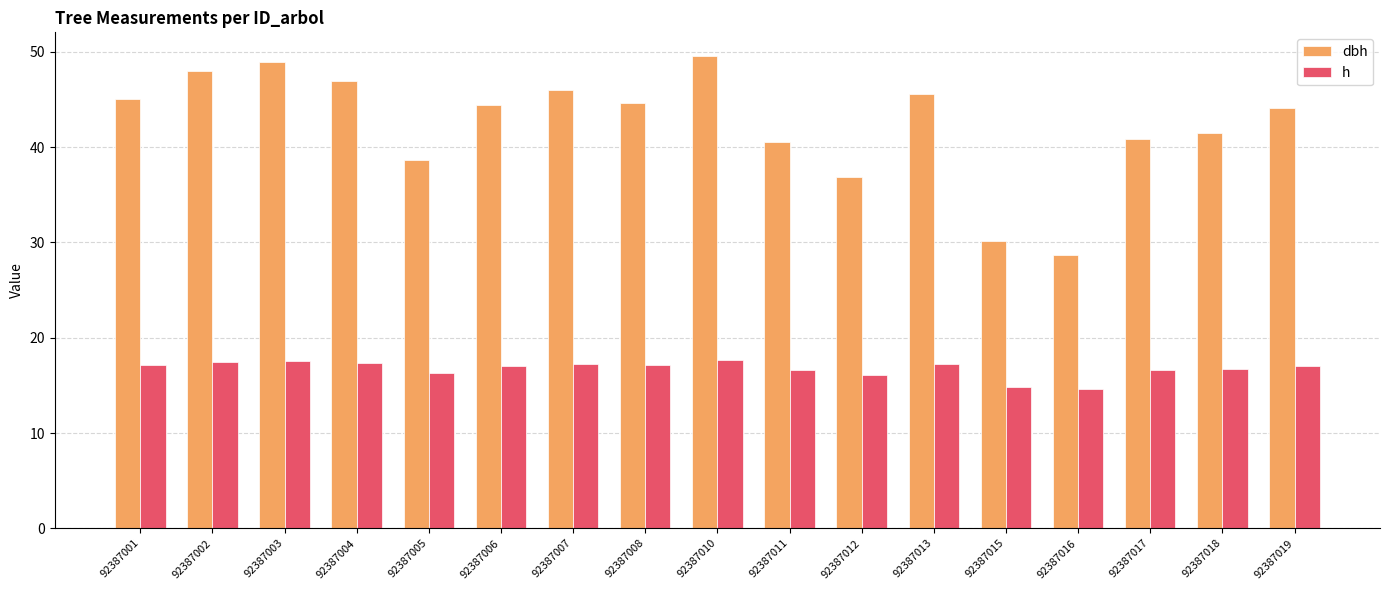

What is the total value across all series at 92387008?

61.7